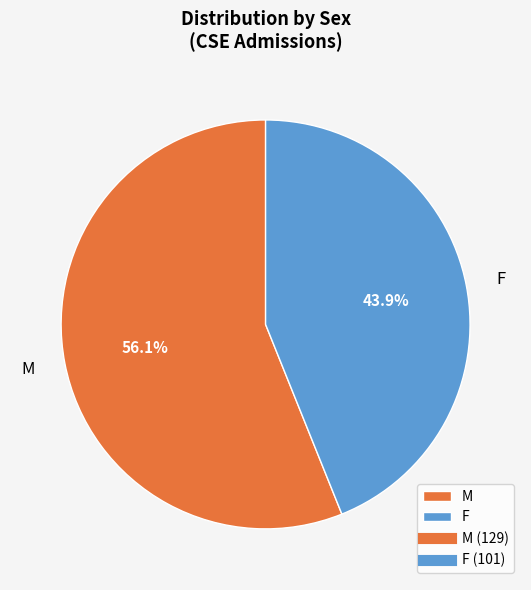

The F slice represents 39% of the pie. True or false?

False